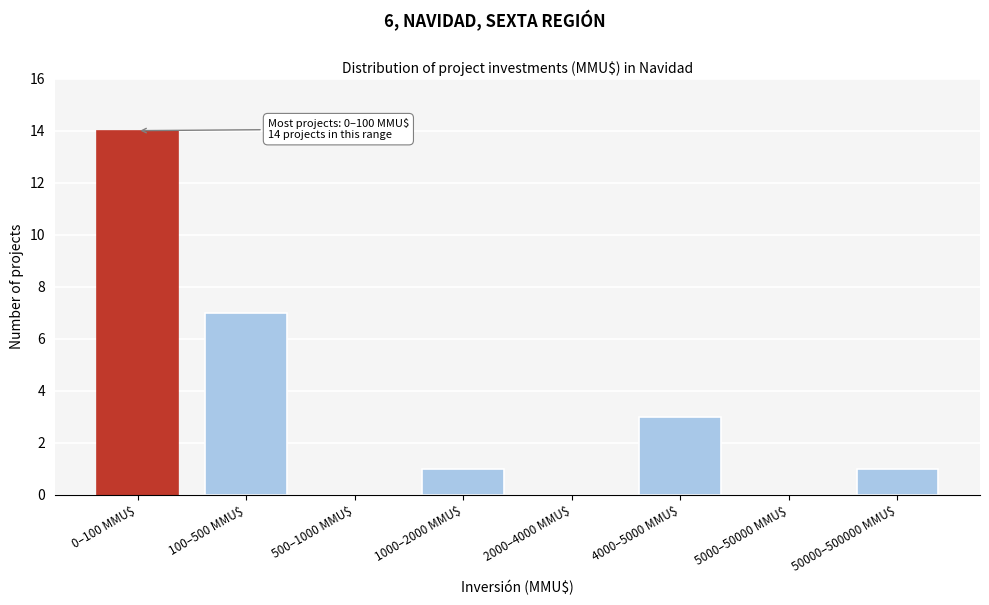

At which category does the chart reach its peak across all series?

0–100 MMU$